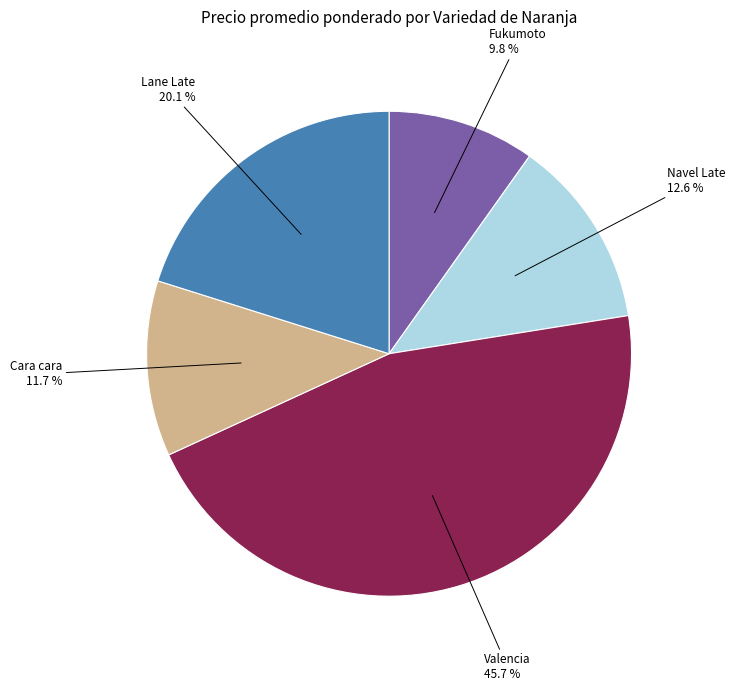

Which has a higher value, Navel Late or Cara cara?

Navel Late